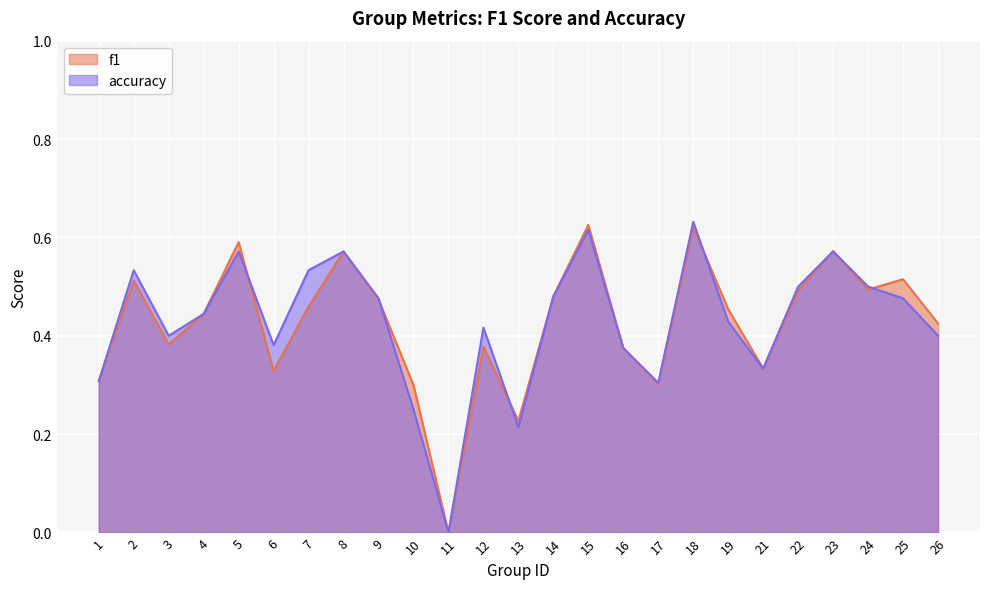

Where is the first local maximum for accuracy?

2